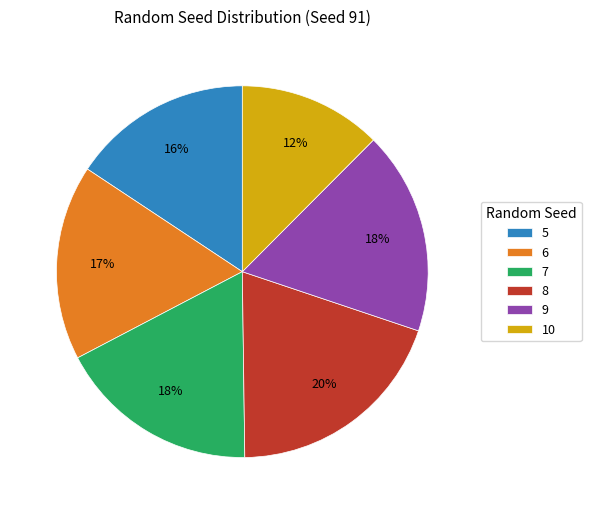

Combined, do 8 and 7 account for over 50%?

No